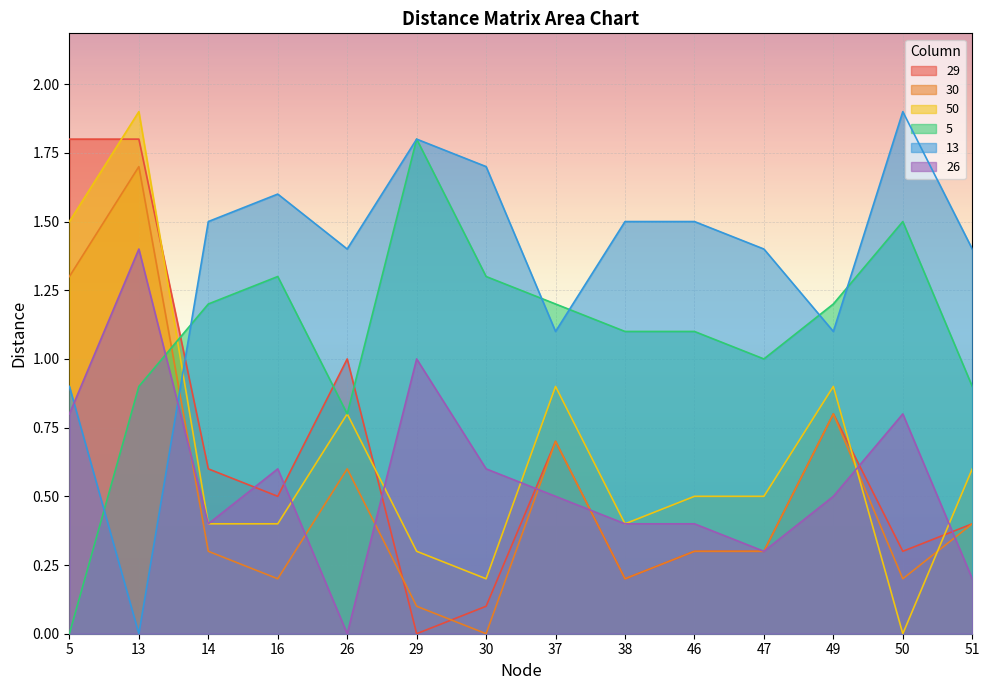

Reading right to left, extract all data points from this chart.

29: 0.4	0.3	0.8	0.3	0.3	0.2	0.7	0.1	0.0	1.0	0.5	0.6	1.8	1.8
30: 0.4	0.2	0.8	0.3	0.3	0.2	0.7	0.0	0.1	0.6	0.2	0.3	1.7	1.3
50: 0.6	0.0	0.9	0.5	0.5	0.4	0.9	0.2	0.3	0.8	0.4	0.4	1.9	1.5
5: 0.9	1.5	1.2	1.0	1.1	1.1	1.2	1.3	1.8	0.8	1.3	1.2	0.9	0.0
13: 1.4	1.9	1.1	1.4	1.5	1.5	1.1	1.7	1.8	1.4	1.6	1.5	0.0	0.9
26: 0.2	0.8	0.5	0.3	0.4	0.4	0.5	0.6	1.0	0.0	0.6	0.4	1.4	0.8